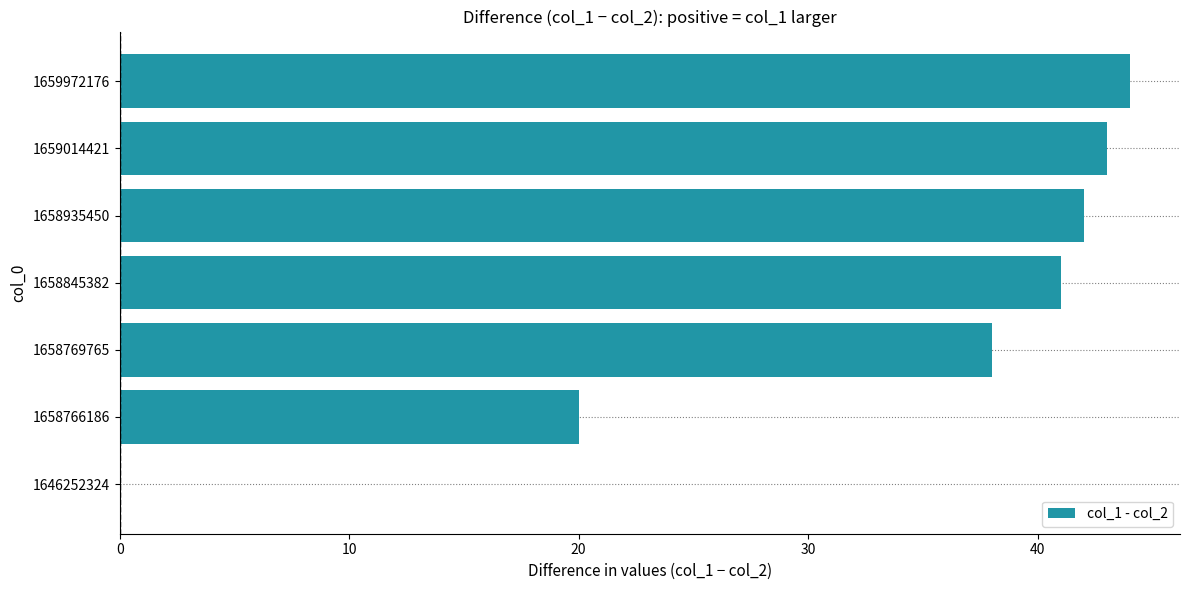

Reading top to bottom, transcribe all the data shown in this chart.

1659972176=44	1659014421=43	1658935450=42	1658845382=41	1658769765=38	1658766186=20	1646252324=0